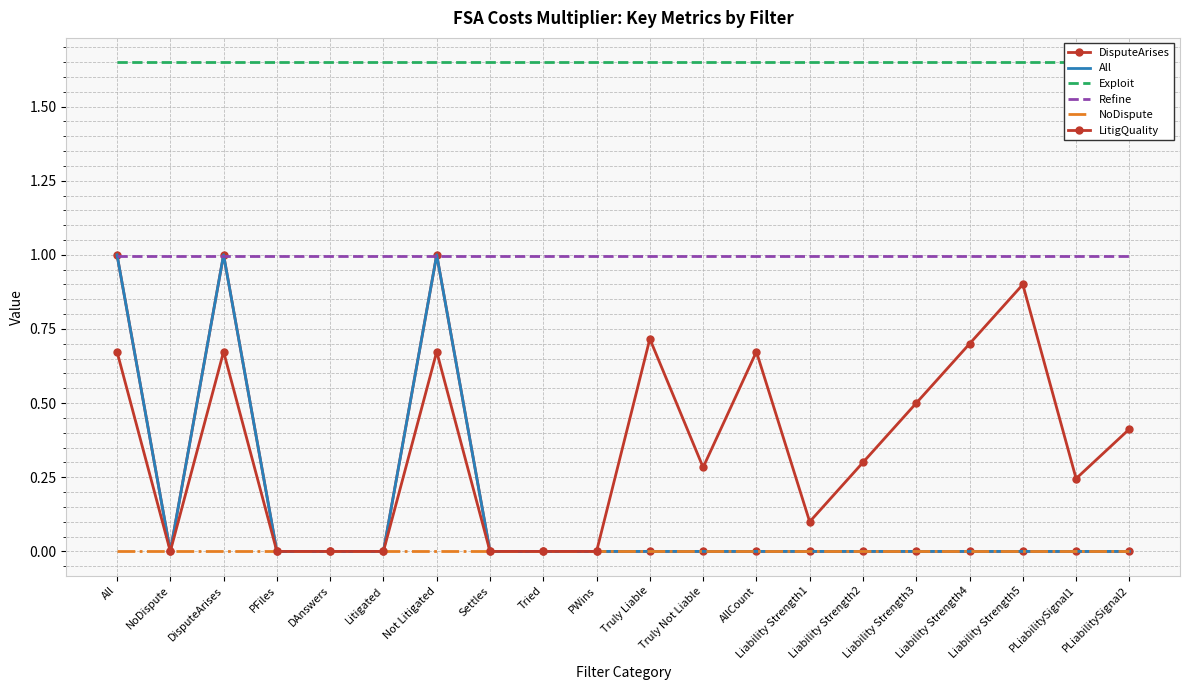

The Exploit series shows 1.6 at Liability Strength1. True or false?

True